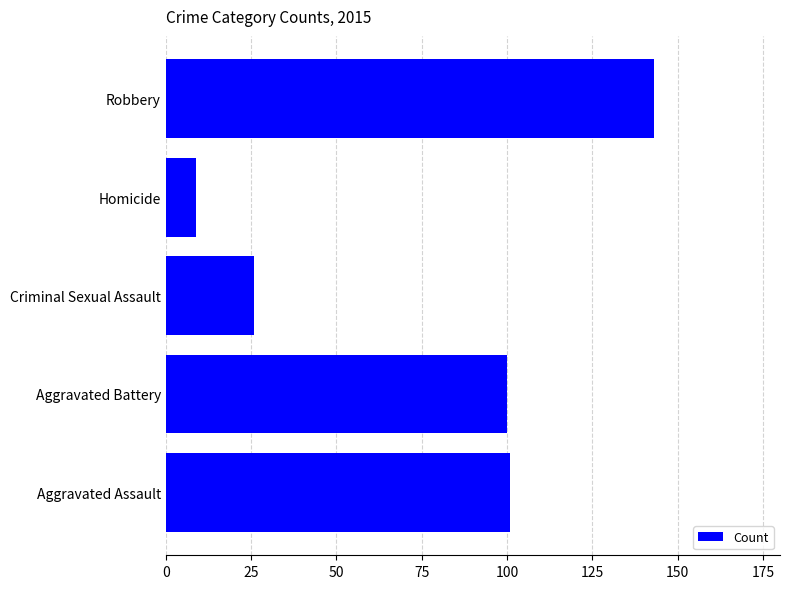

Reading bottom to top, what are all the values shown in this chart?

Aggravated Assault=101	Aggravated Battery=100	Criminal Sexual Assault=26	Homicide=9	Robbery=143